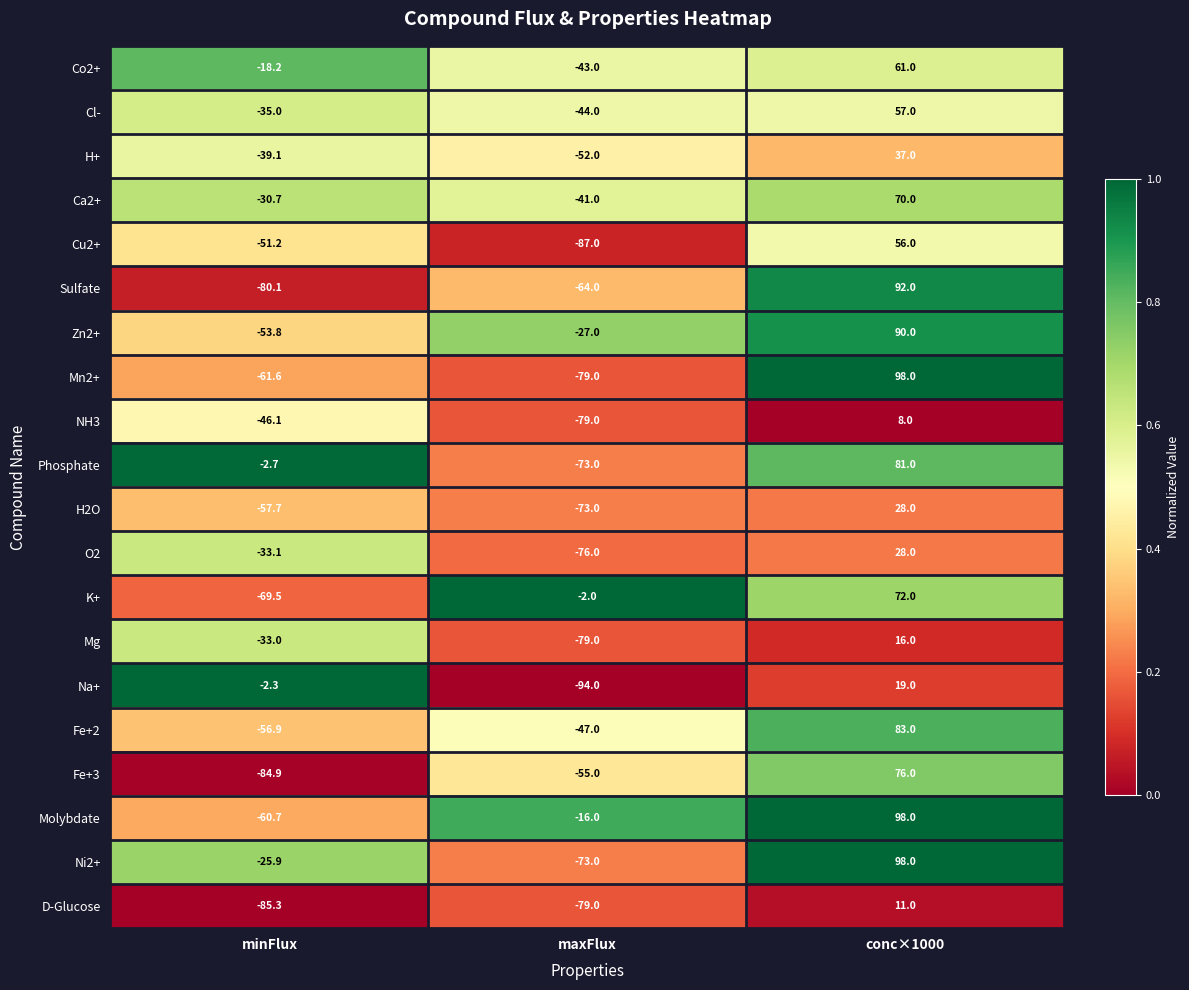

At which label does NH3 reach its minimum?

maxFlux